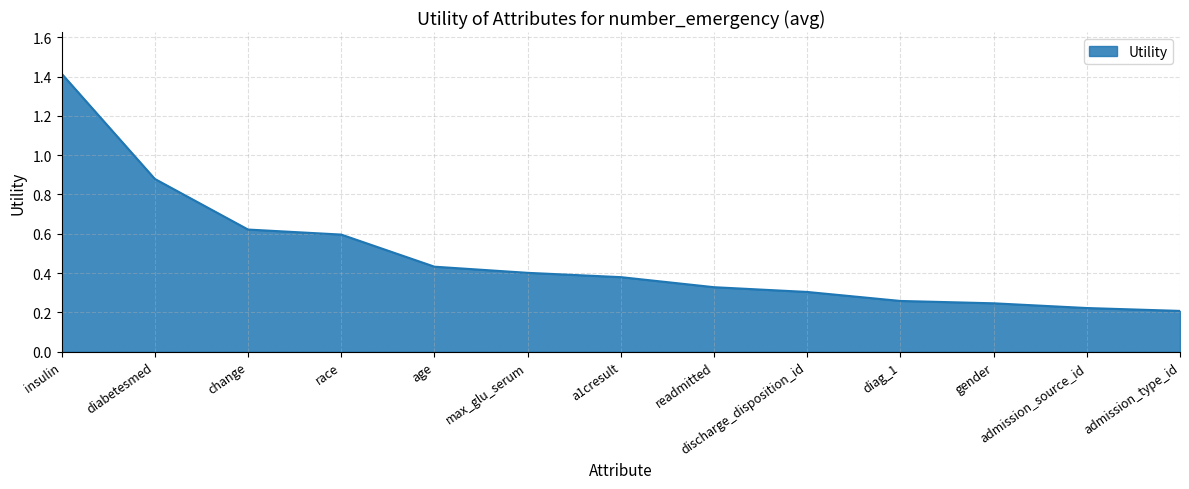

The value at admission_type_id is 0.2. True or false?

True